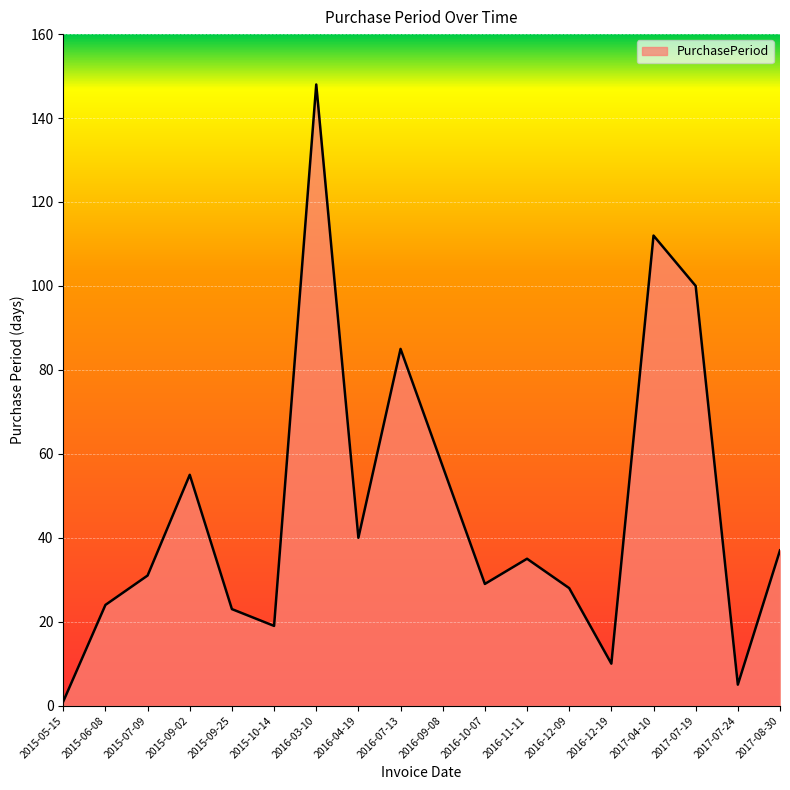

What position from the left is 2015-09-25?

5